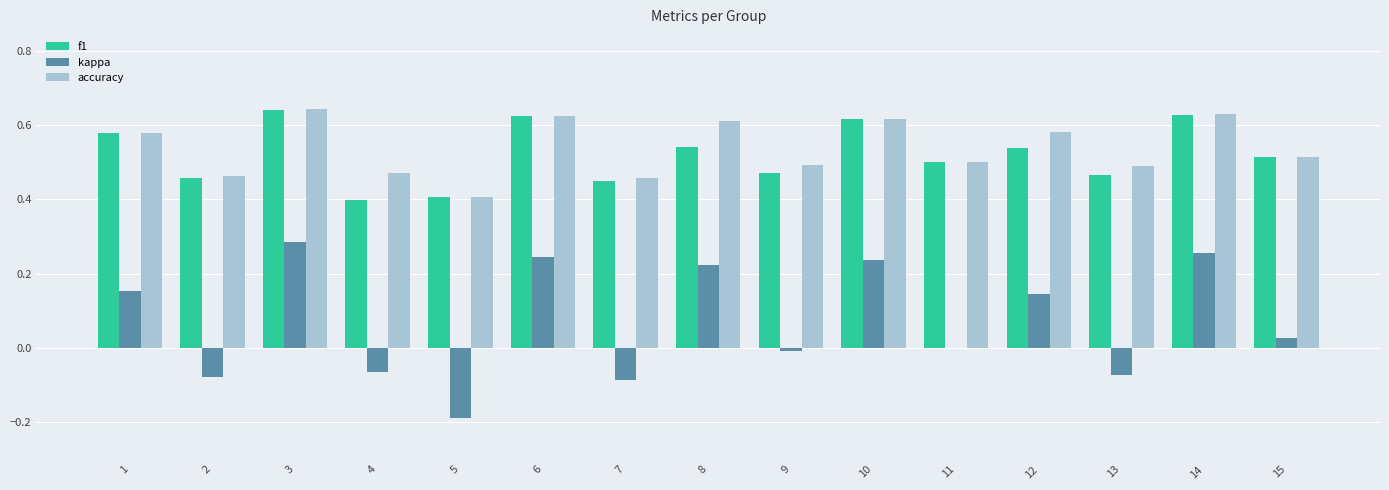

What is the sum of all accuracy values?

8.1